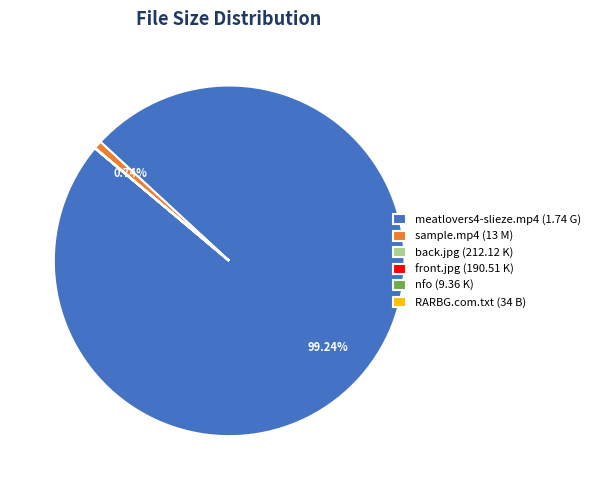

Does any single category account for the majority?

Yes